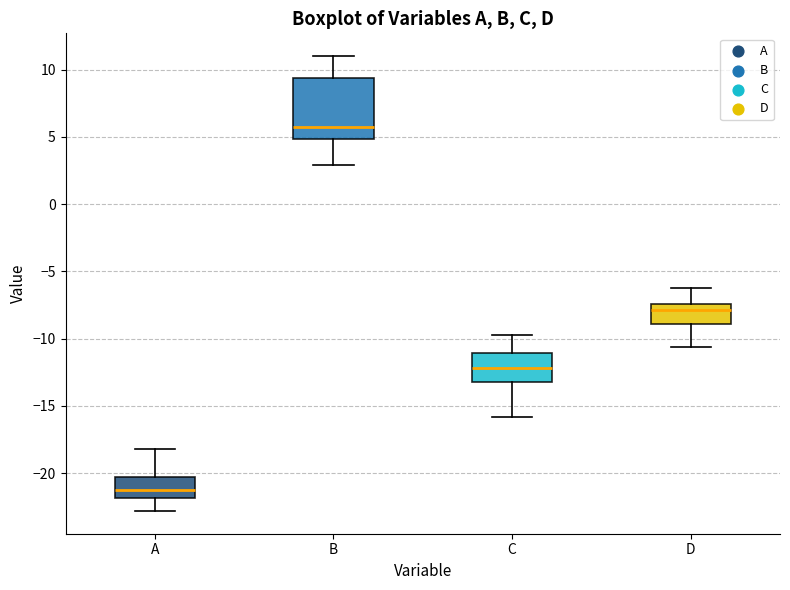

Comparing the boxes themselves (not the whiskers), which one is the tallest?

B